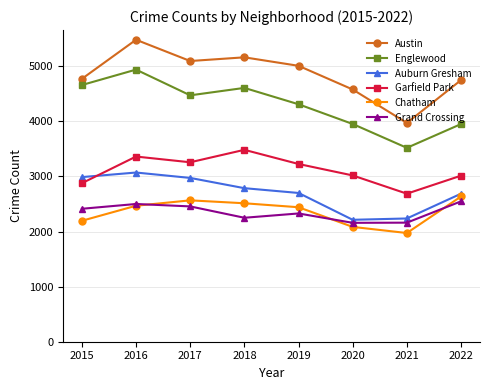

What is the total value across all series at 2015?

19903